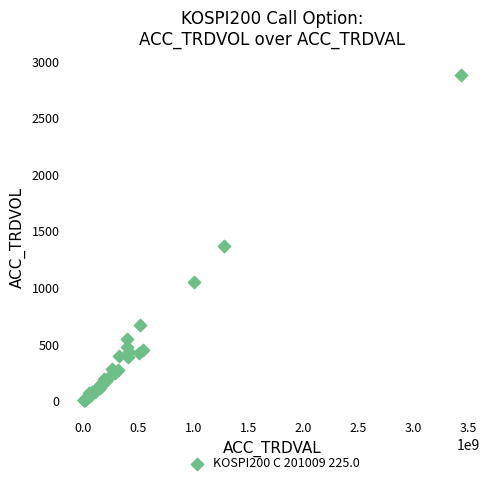

What Y value in the scatter plot is closest to 1442?

1369